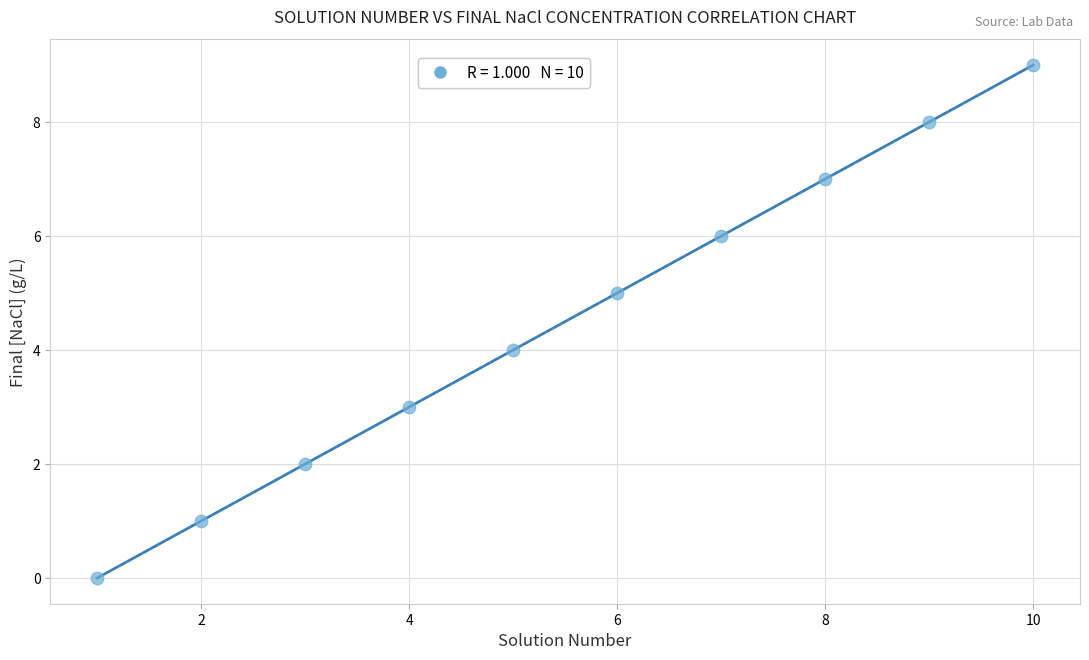

What is the average X value?

6